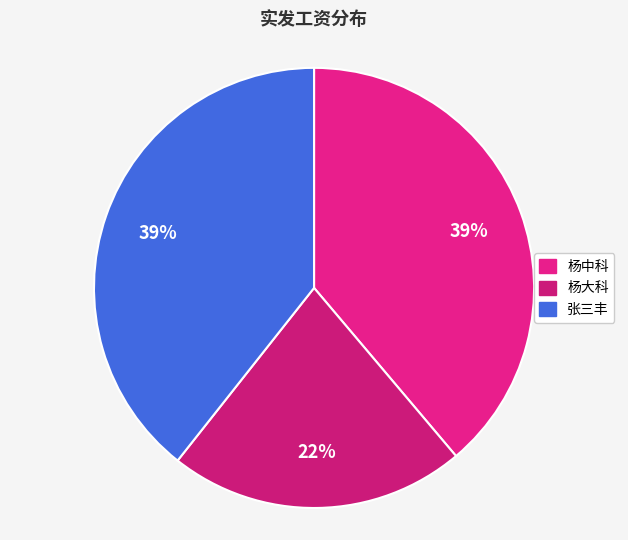

Which category has the biggest portion of the pie?

张三丰